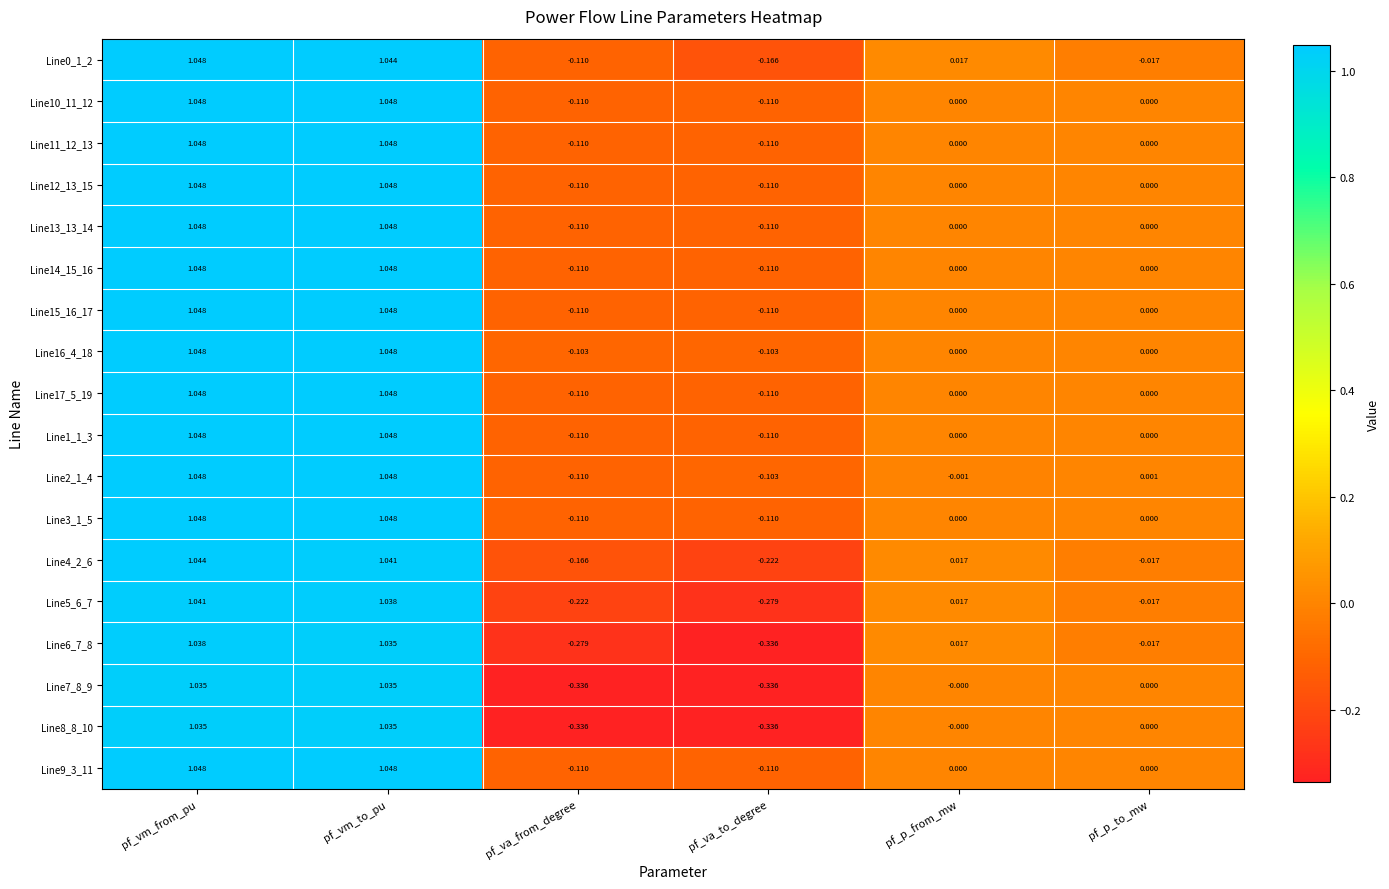

Where does the Line7_8_9 series first go above 0?

pf_vm_from_pu